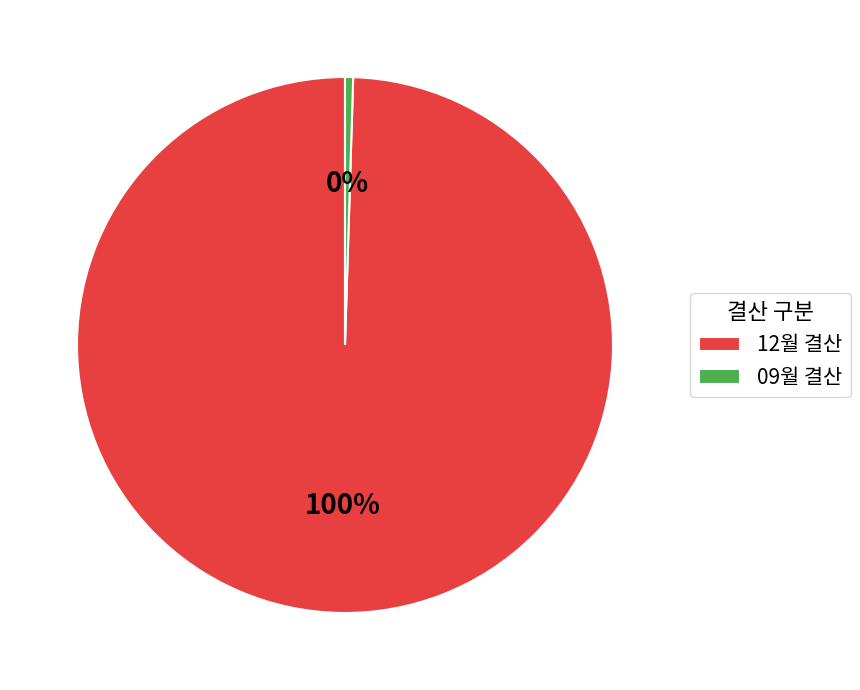

Rank the categories by value from highest to lowest.

12월 결산, 09월 결산